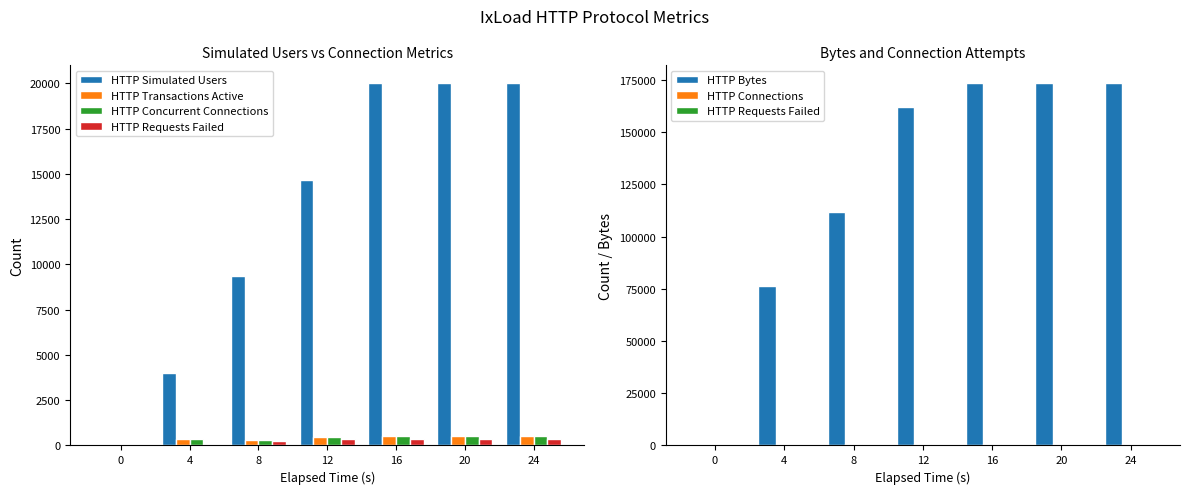

What are all the series names shown in the legend?

HTTP Simulated Users, HTTP Transactions Active, HTTP Concurrent Connections, HTTP Requests Failed, HTTP Bytes, HTTP Connections